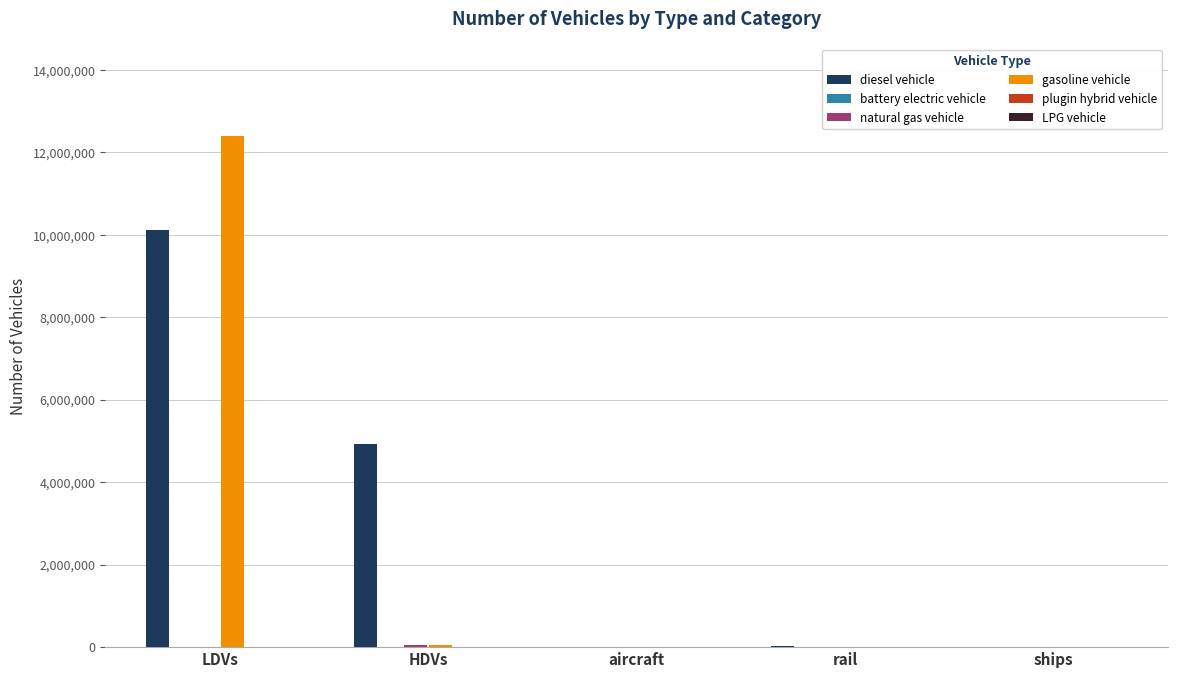

Which label corresponds to the largest value in the chart?

LDVs